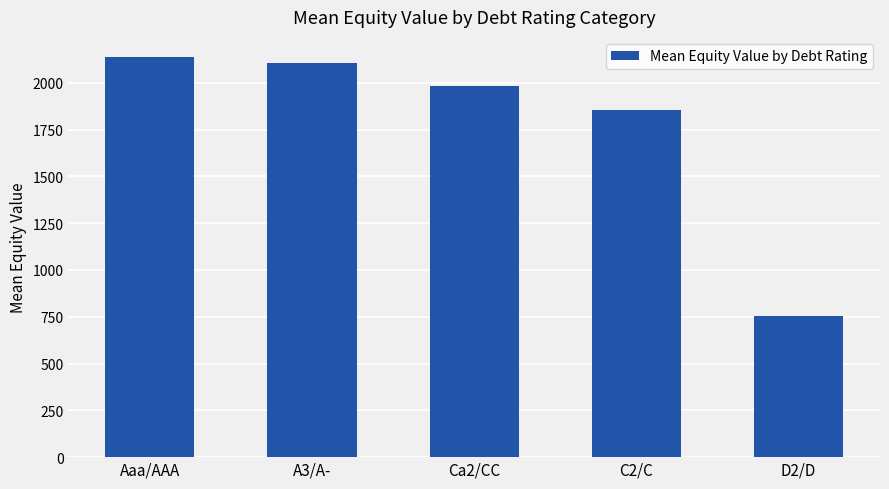

What is the average value?

1766.8